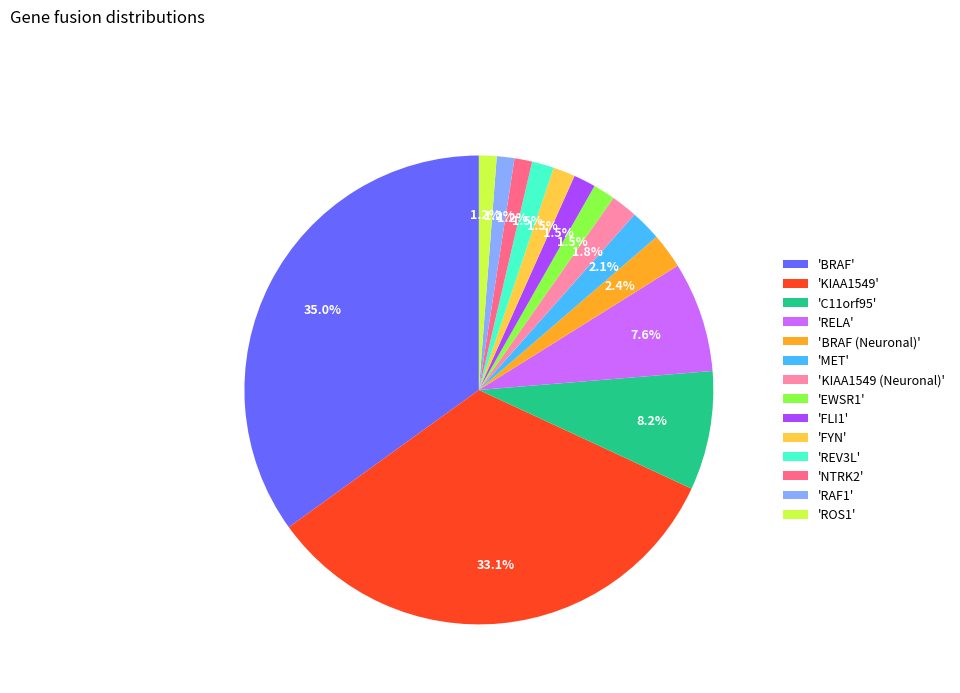

What is the largest slice in the pie chart?

'BRAF'